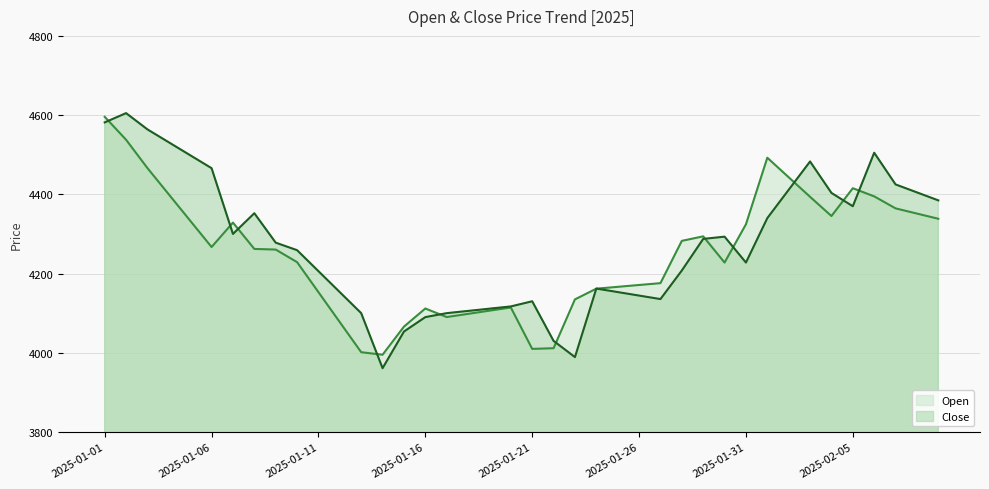

What are all the series names shown in the legend?

Open, Close